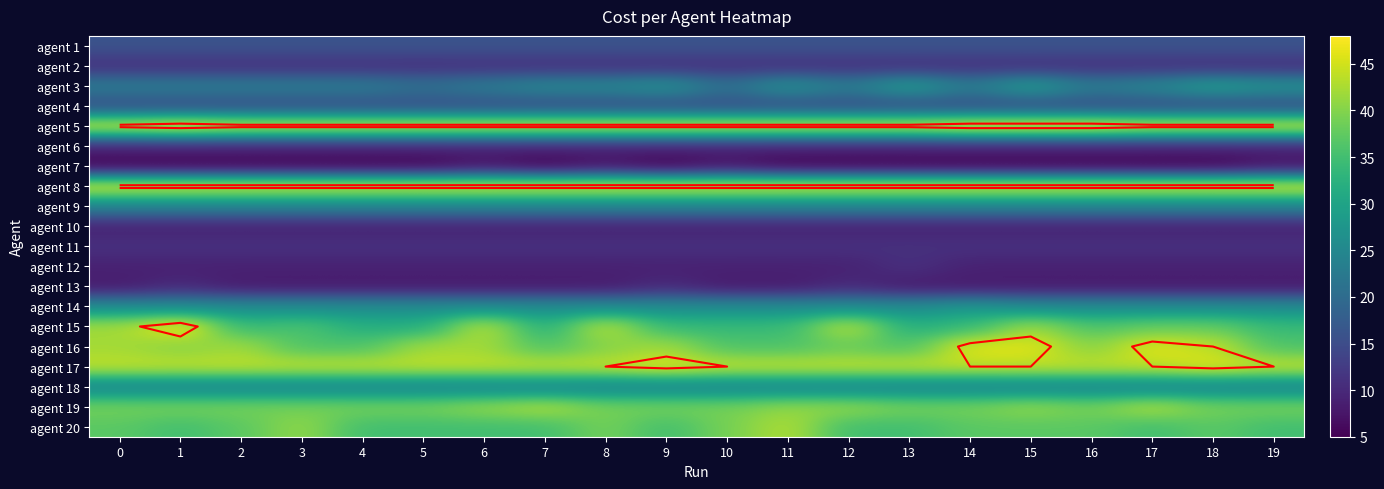

What is the sum of the agent 13 values at 11 and 18?

16